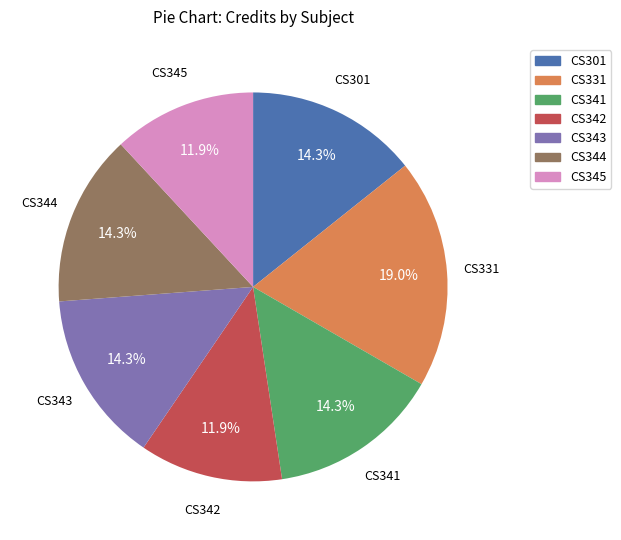

Does CS301 represent more than half of the total?

No